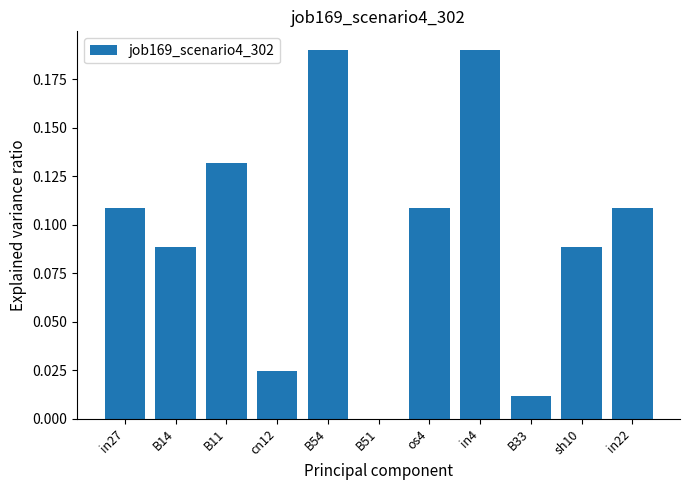

What is the sum of all values?

1.1